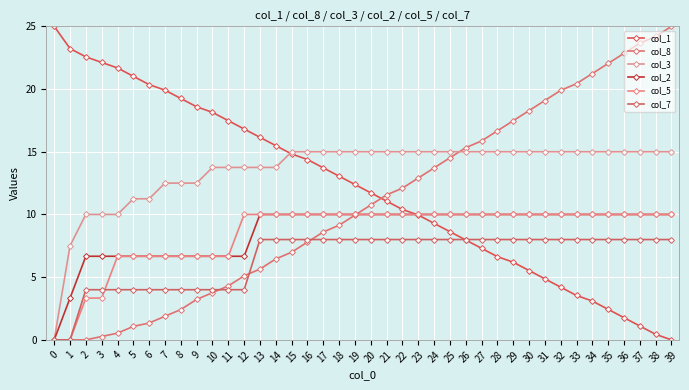

How many data points in col_1 are above 12?

20